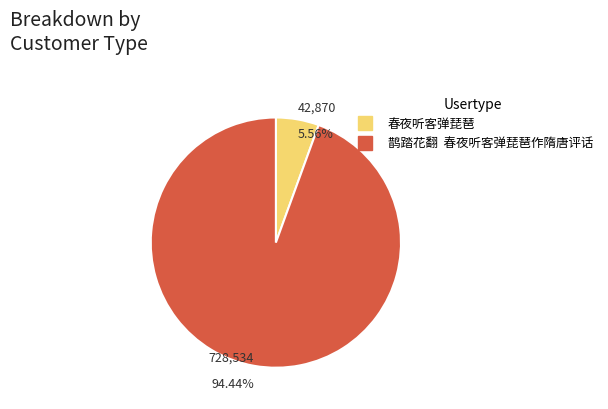

Which category has the biggest portion of the pie?

鹊踏花翻 春夜听客弹琵琶作隋唐评话